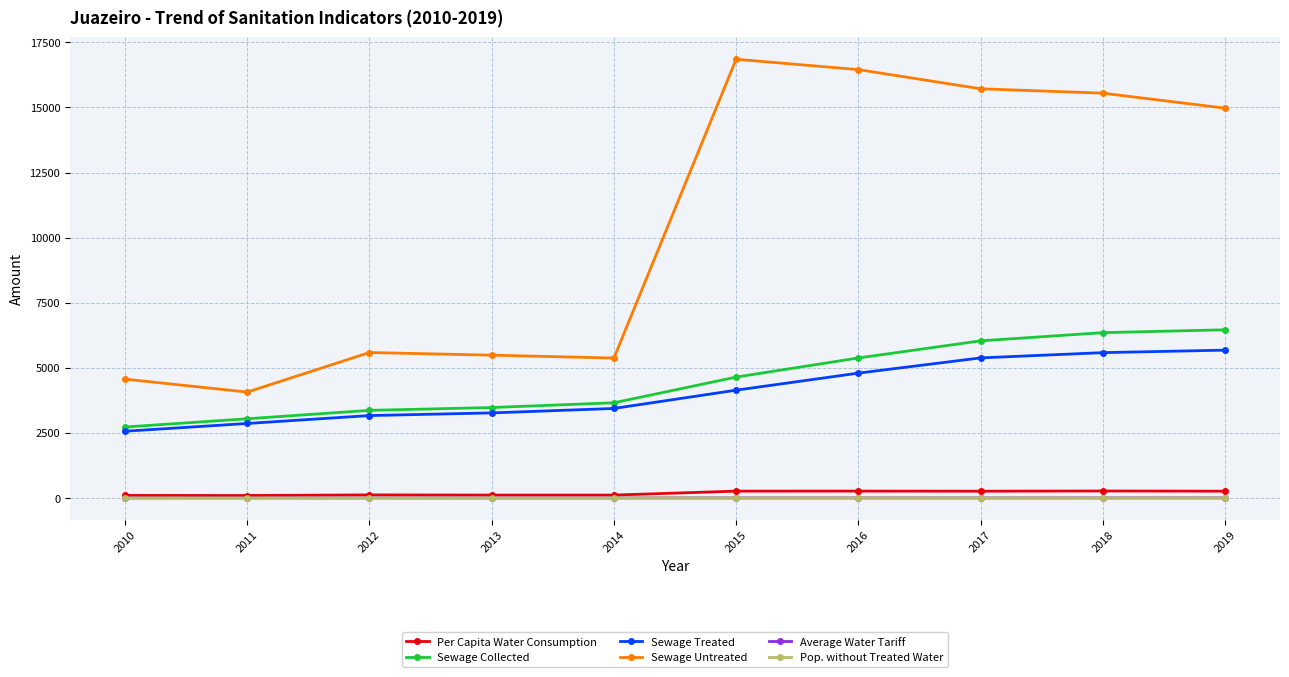

What is the average value of the Pop. without Treated Water series?

0.1